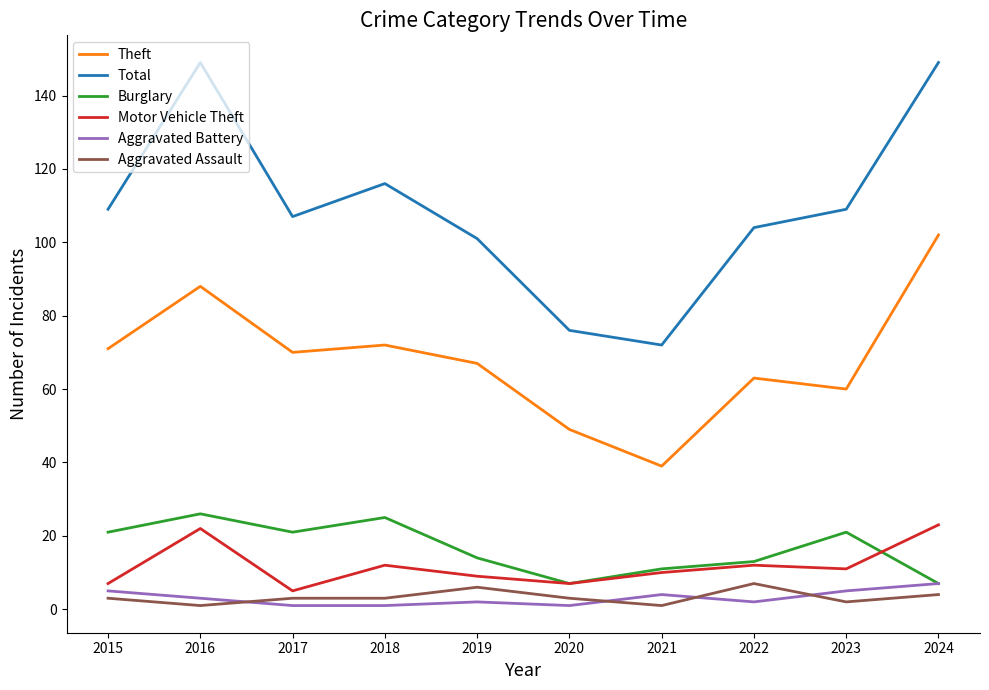

Which series has the largest total across all categories?

Total